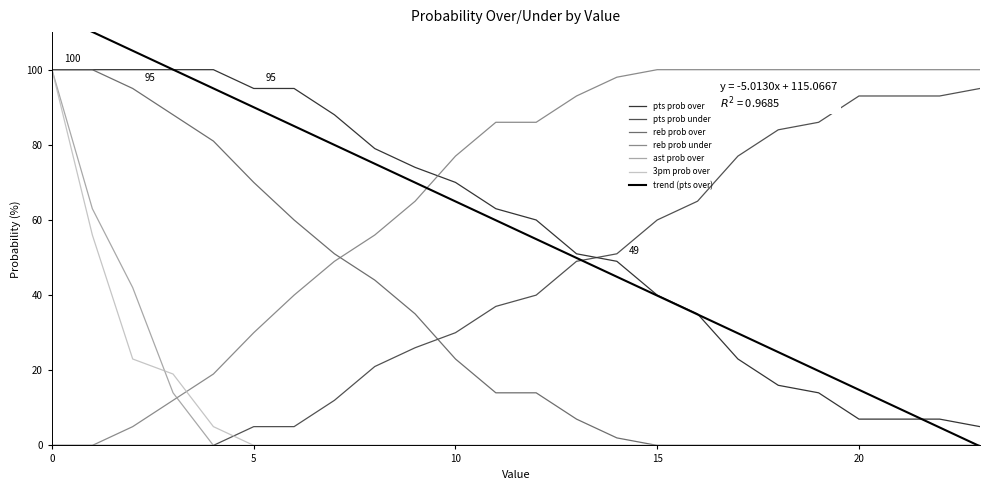

How many data points in reb prob under are less than 86?

11